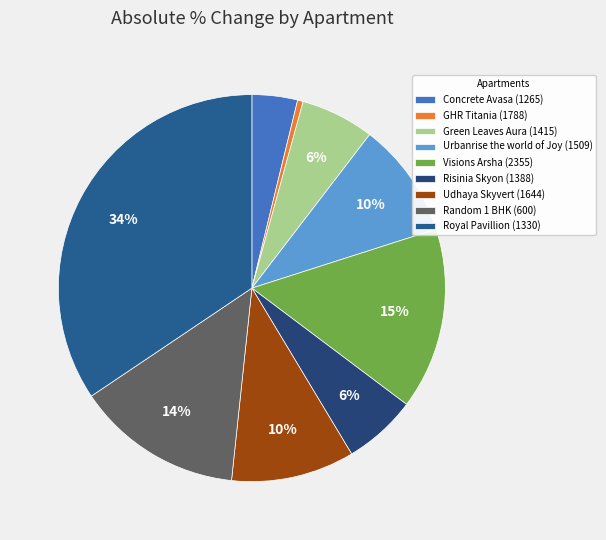

How many slices are in this pie chart?

9